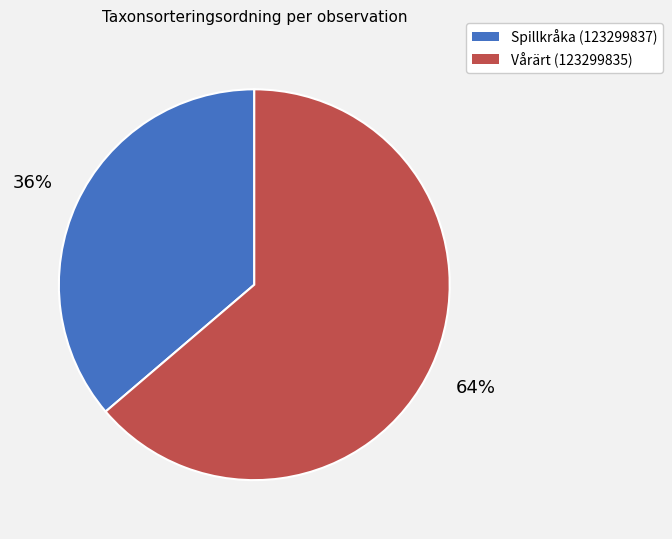

True or false: Spillkråka (123299837) accounts for 50% of the total.

False